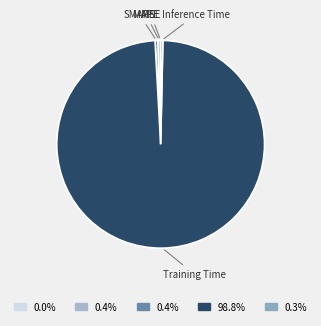

Is the sum of SMAPE and MAPE greater than half?

No